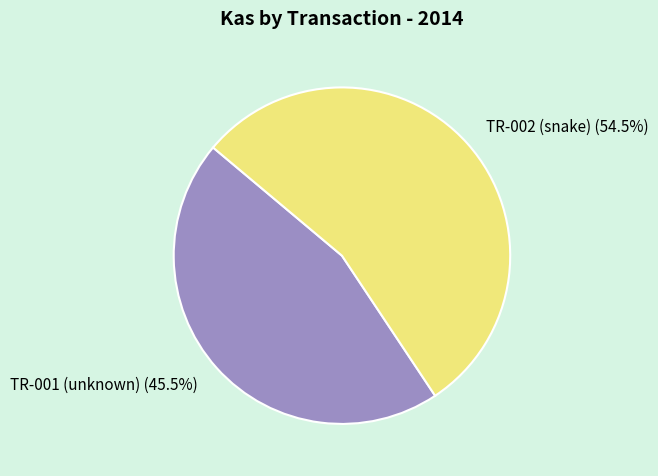

To the nearest percent, what is the difference between the TR-002 (snake) and TR-001 (unknown) slice percentages?

9%